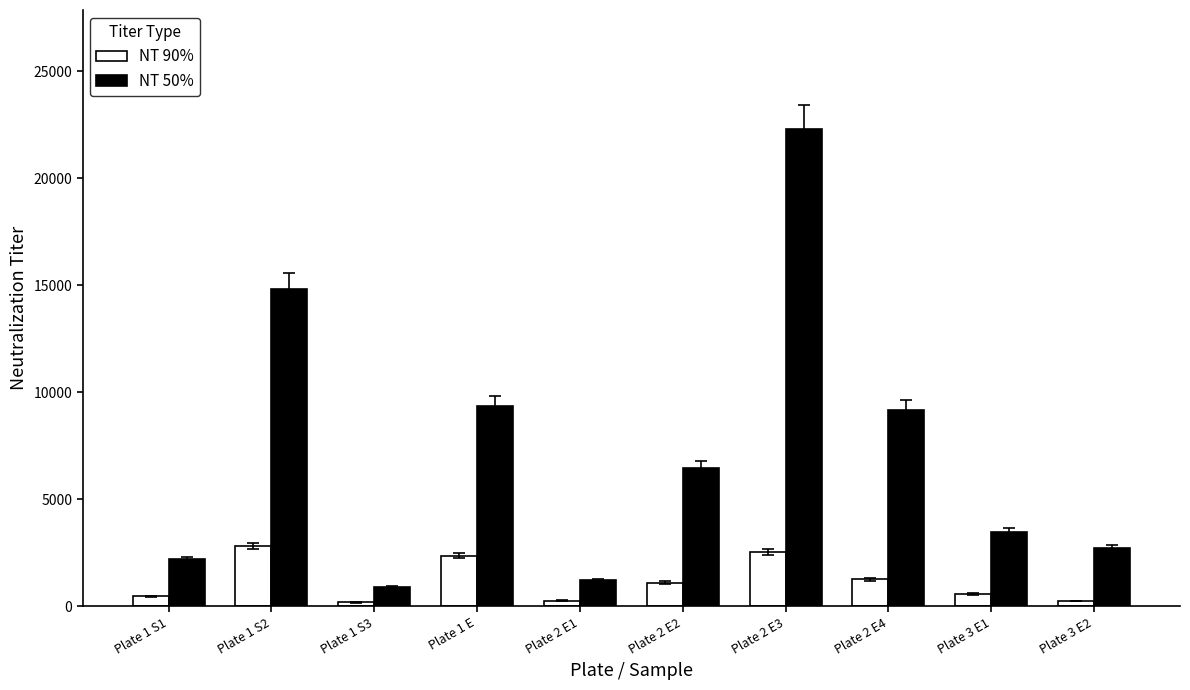

How many bars are there in each group?

2